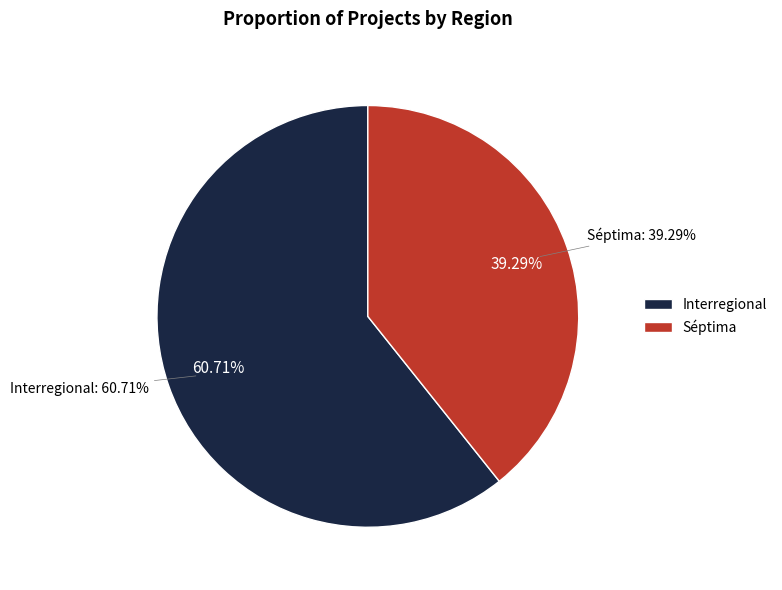

Which category accounts for the majority?

Séptima